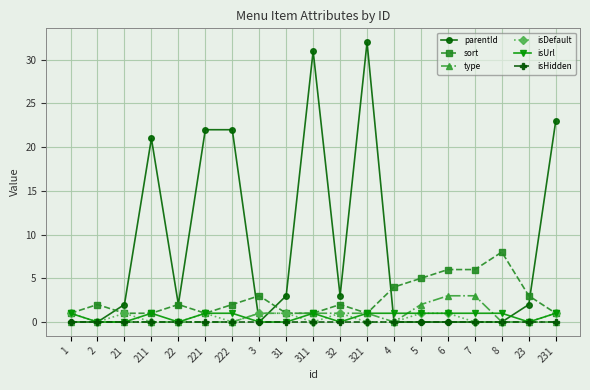

Reading left to right, extract all data points from this chart.

parentId: 1=0	2=0	21=2	211=21	22=2	221=22	222=22	3=0	31=3	311=31	32=3	321=32	4=0	5=0	6=0	7=0	8=0	23=2	231=23
sort: 1=1	2=2	21=1	211=1	22=2	221=1	222=2	3=3	31=1	311=1	32=2	321=1	4=4	5=5	6=6	7=6	8=8	23=3	231=1
type: 1=0	2=0	21=0	211=0	22=0	221=0	222=0	3=1	31=1	311=1	32=1	321=1	4=0	5=2	6=3	7=3	8=0	23=0	231=0
isDefault: 1=1	2=0	21=1	211=0	22=0	221=1	222=0	3=1	31=1	311=0	32=1	321=0	4=0	5=1	6=1	7=0	8=0	23=0	231=1
isUrl: 1=1	2=0	21=0	211=1	22=0	221=1	222=1	3=0	31=0	311=1	32=0	321=1	4=1	5=1	6=1	7=1	8=1	23=0	231=1
isHidden: 1=0	2=0	21=0	211=0	22=0	221=0	222=0	3=0	31=0	311=0	32=0	321=0	4=0	5=0	6=0	7=0	8=0	23=0	231=0